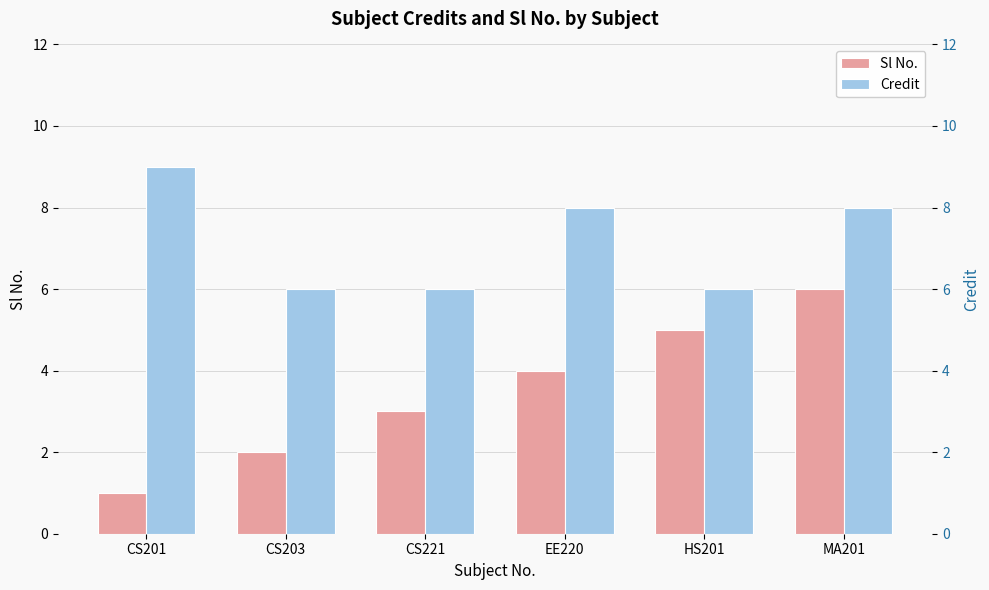

Rank the series by their maximum value, from highest to lowest.

Credit, Sl No.